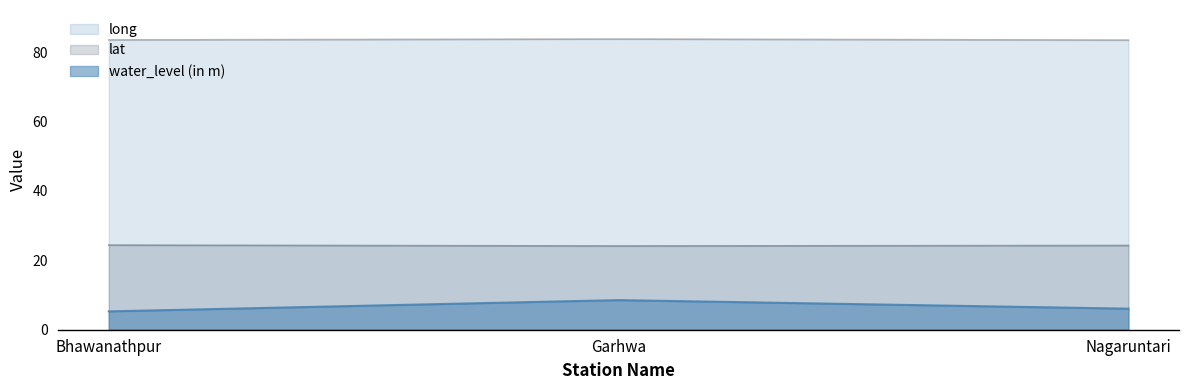

Reading right to left, what are all the values shown in this chart?

water_level (in m): Nagaruntari=6.1	Garhwa=8.5	Bhawanathpur=5.3
lat: Nagaruntari=24.3	Garhwa=24.1	Bhawanathpur=24.4
long: Nagaruntari=83.5	Garhwa=83.8	Bhawanathpur=83.6